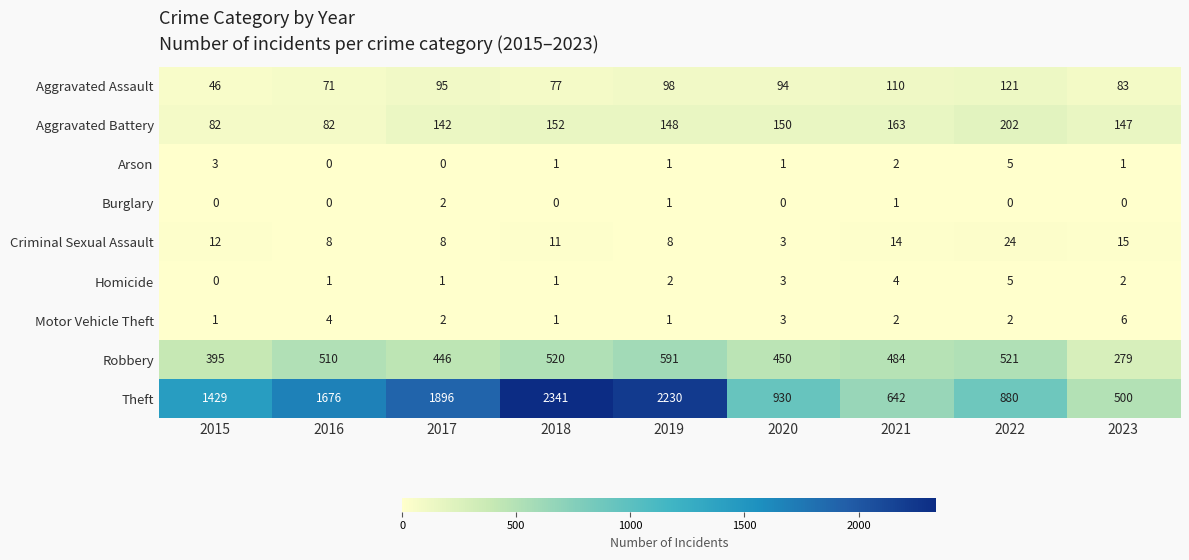

At which label is Theft closest to 1420?

2015